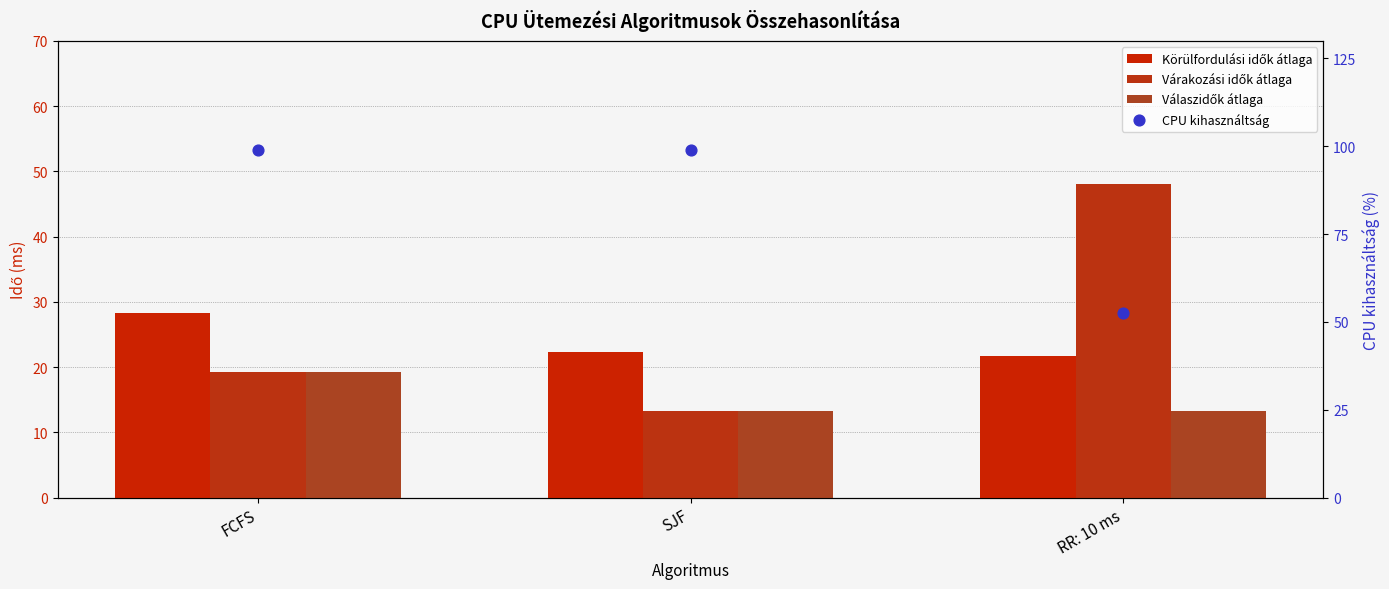

What are all the series names shown in the legend?

Körülfordulási idők átlaga, Várakozási idők átlaga, Válaszidők átlaga, CPU kihasználtság